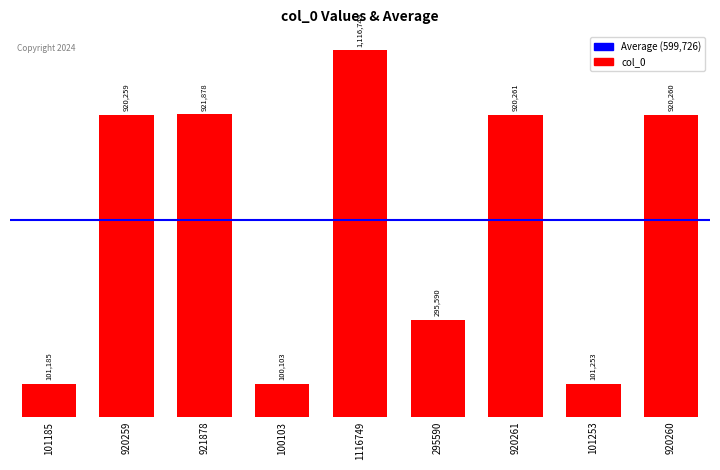

What is the change in value from 920261 to 101253?

-819008